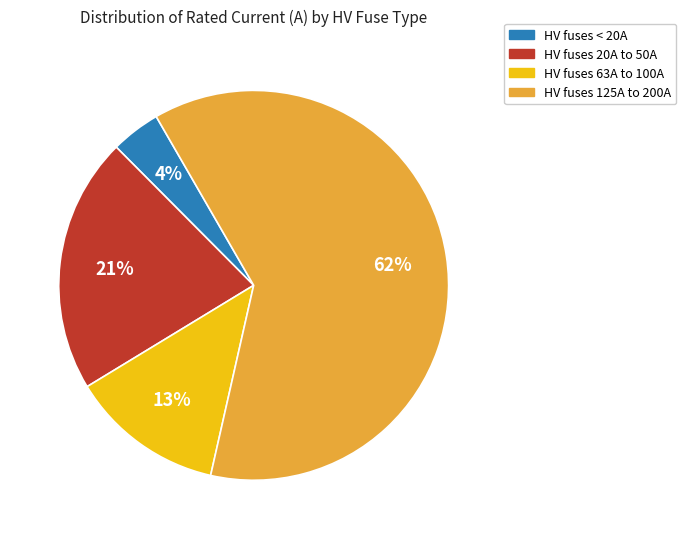

To the nearest percent, what is the difference between the largest and smallest slice percentages?

58%